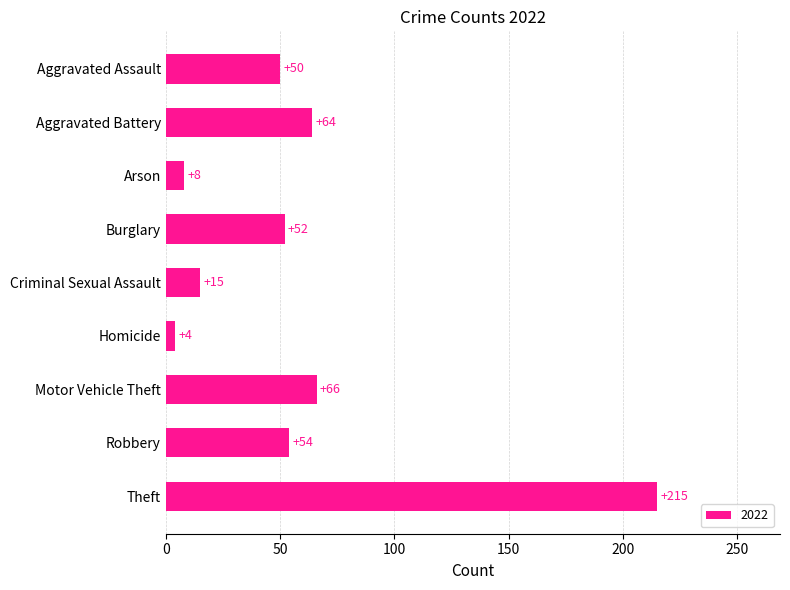

Read the value at Motor Vehicle Theft, to the nearest 10.

70